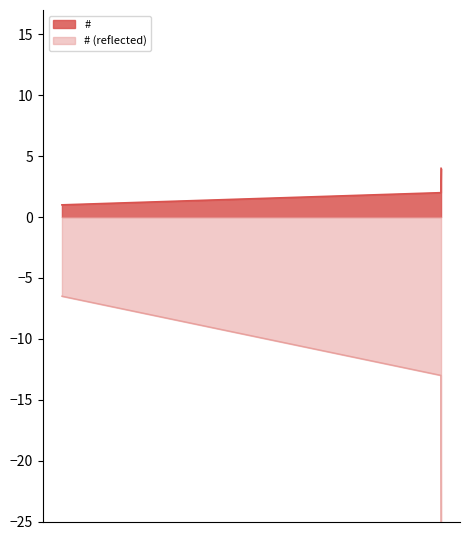

What is the label of the 1st point from the left?

2025-09-15 16:22:29